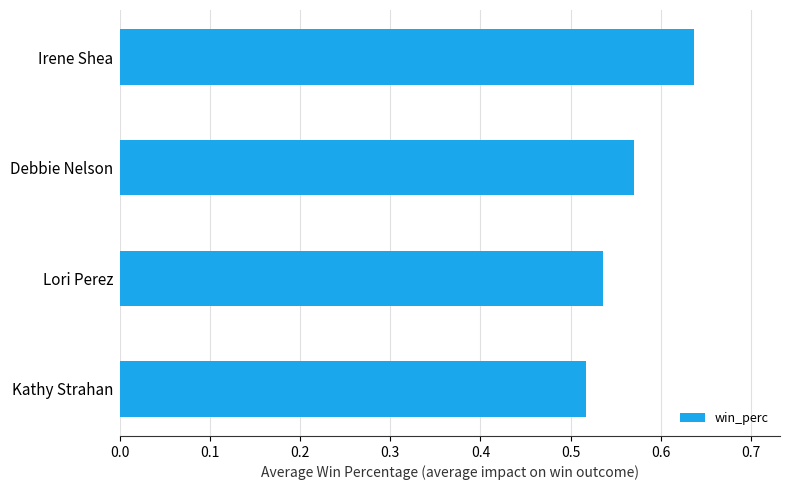

Which category has the lowest value across all series?

Kathy Strahan